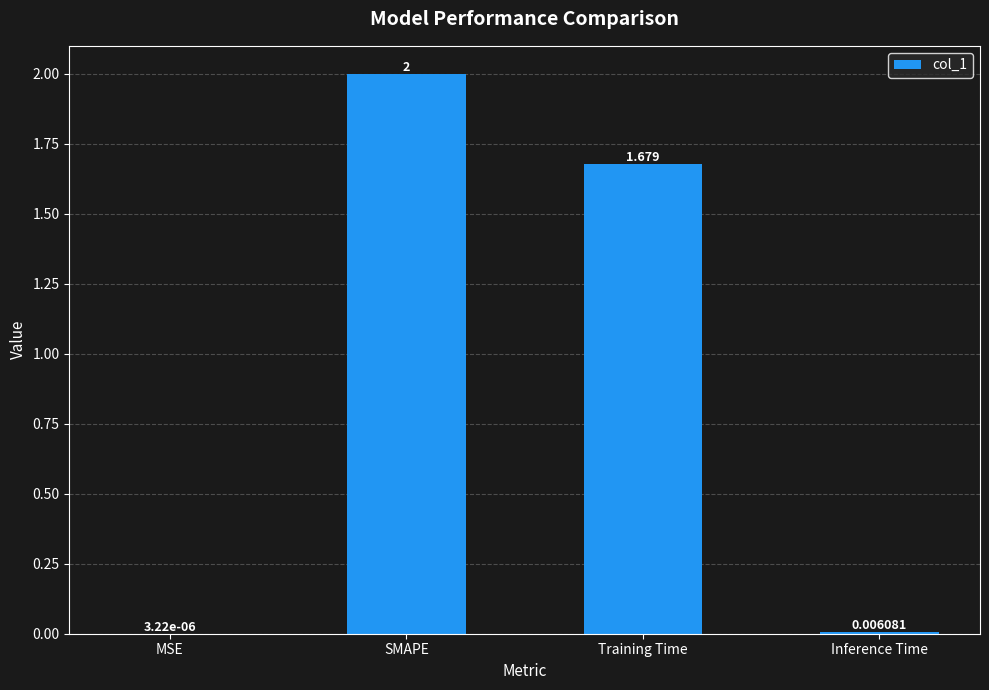

What is the maximum value shown in the chart?

2.0